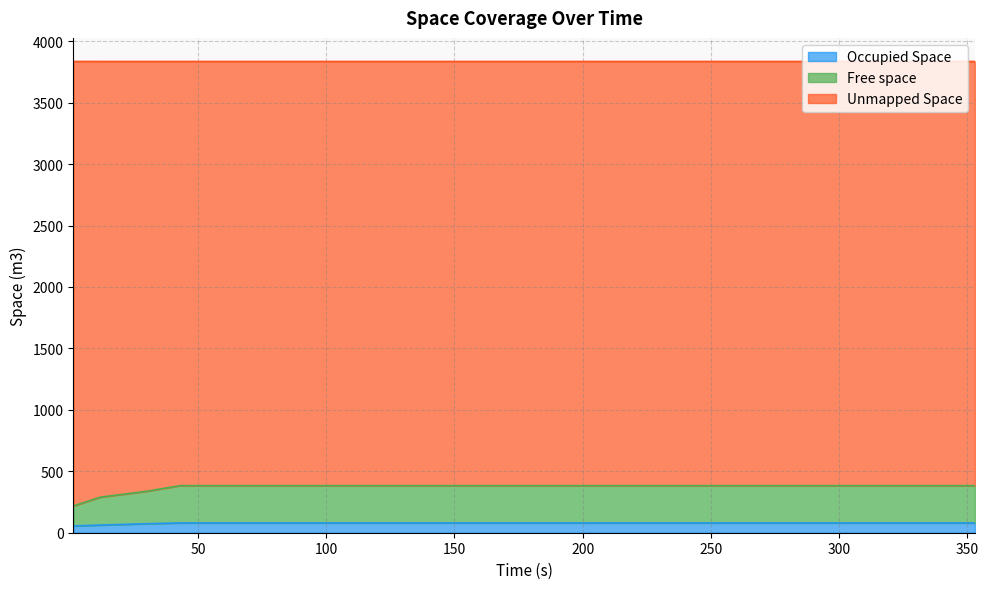

The Free space series shows 110.2 at 0. True or false?

False